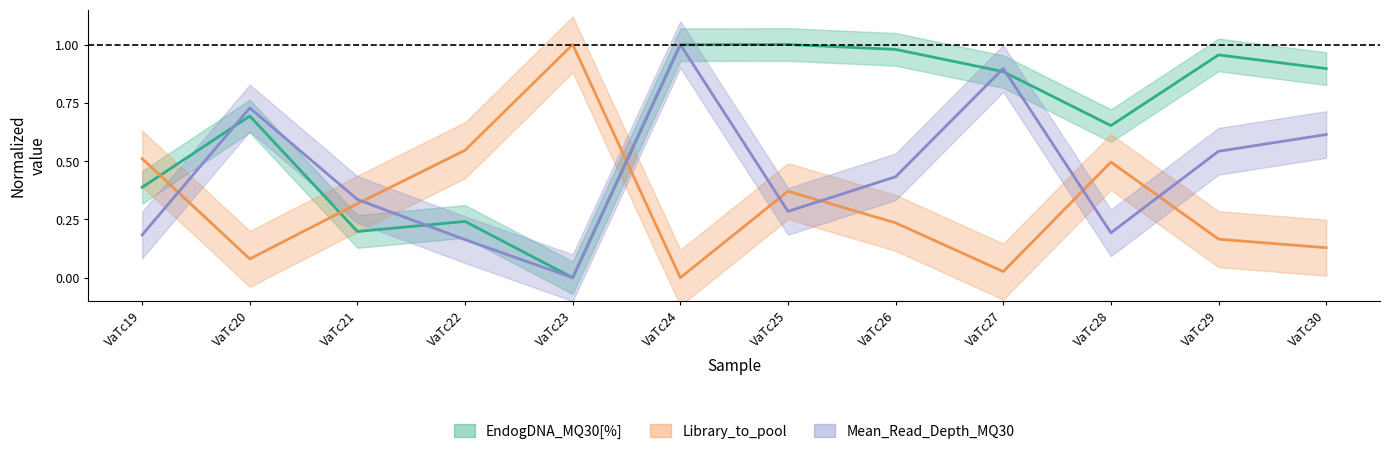

Which series has the largest total across all categories?

EndogDNA_MQ30[%]